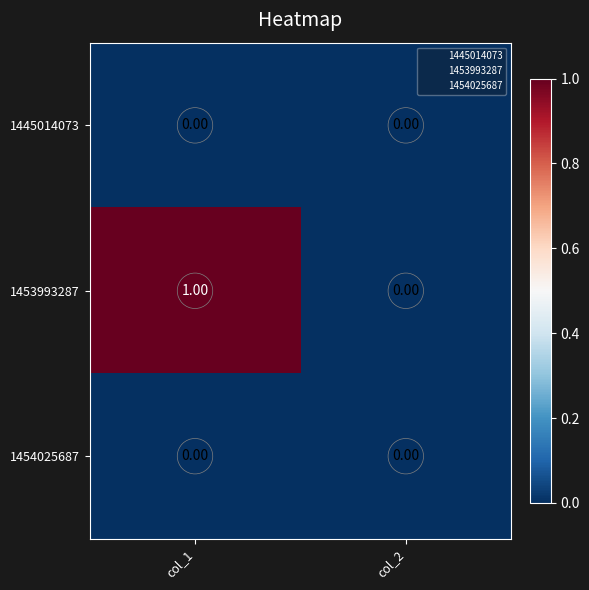

Which series has the widest spread of values?

1453993287